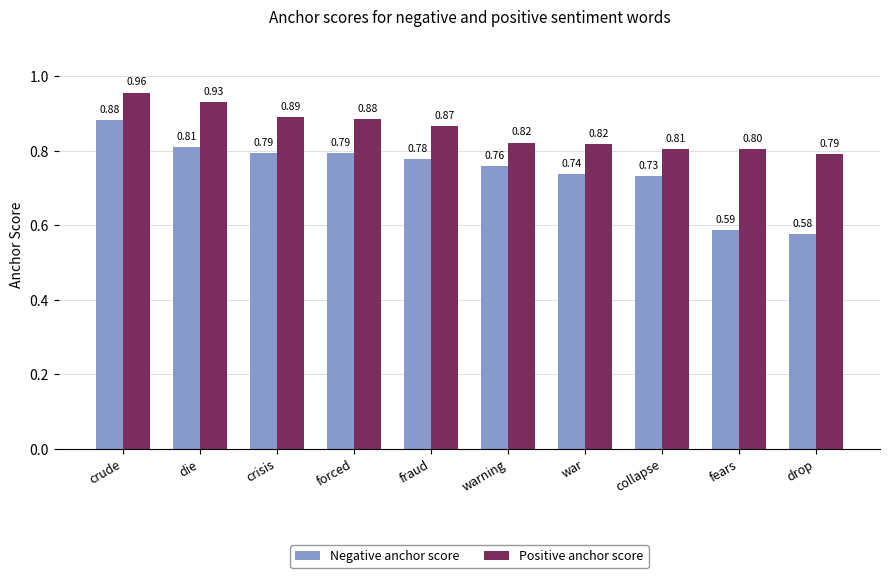

What is the label of the 6th bar from the left?

warning